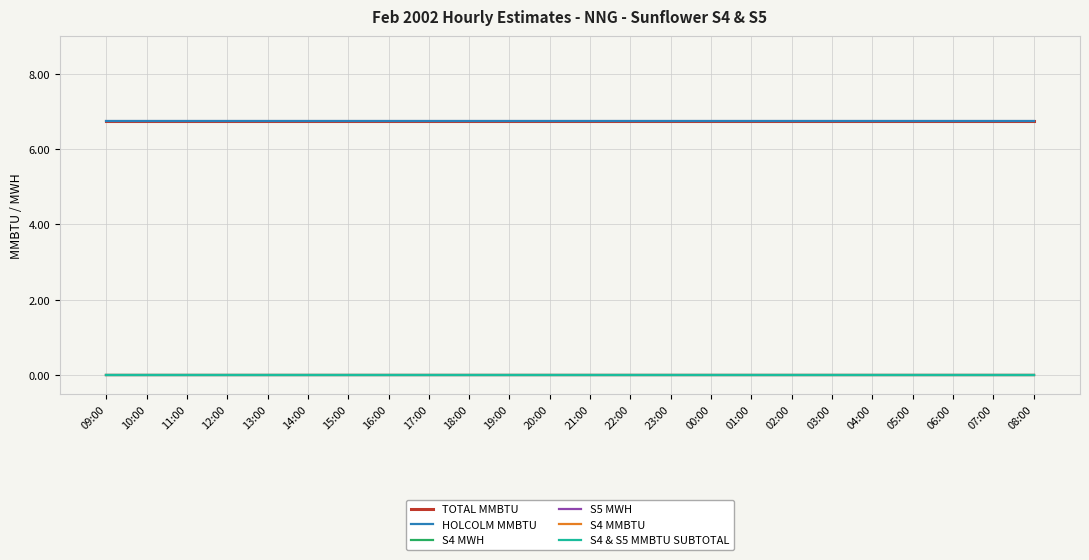

Which series has the widest spread of values?

TOTAL MMBTU